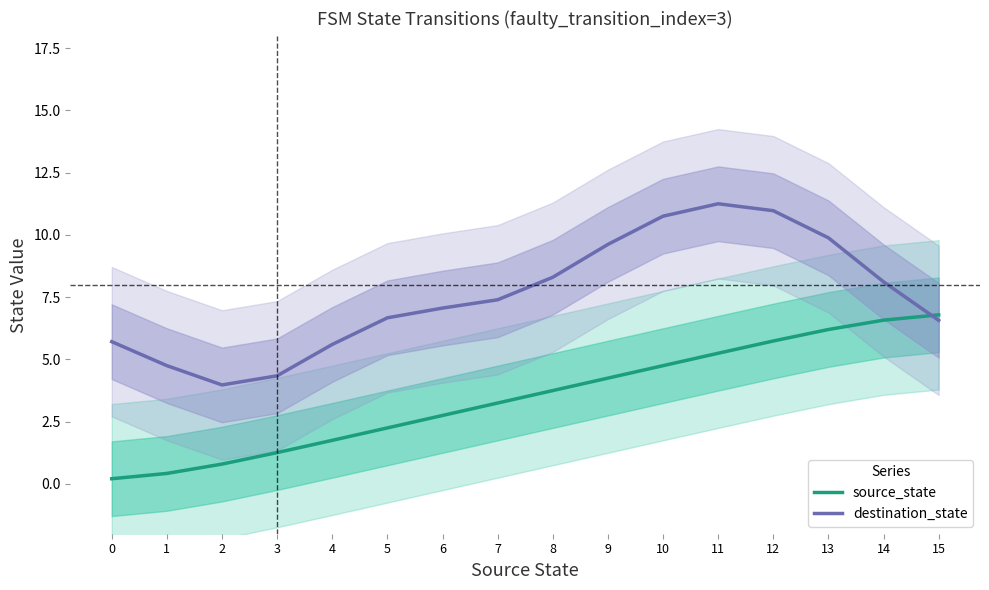

At how many categories does at least one series exceed 4?

15